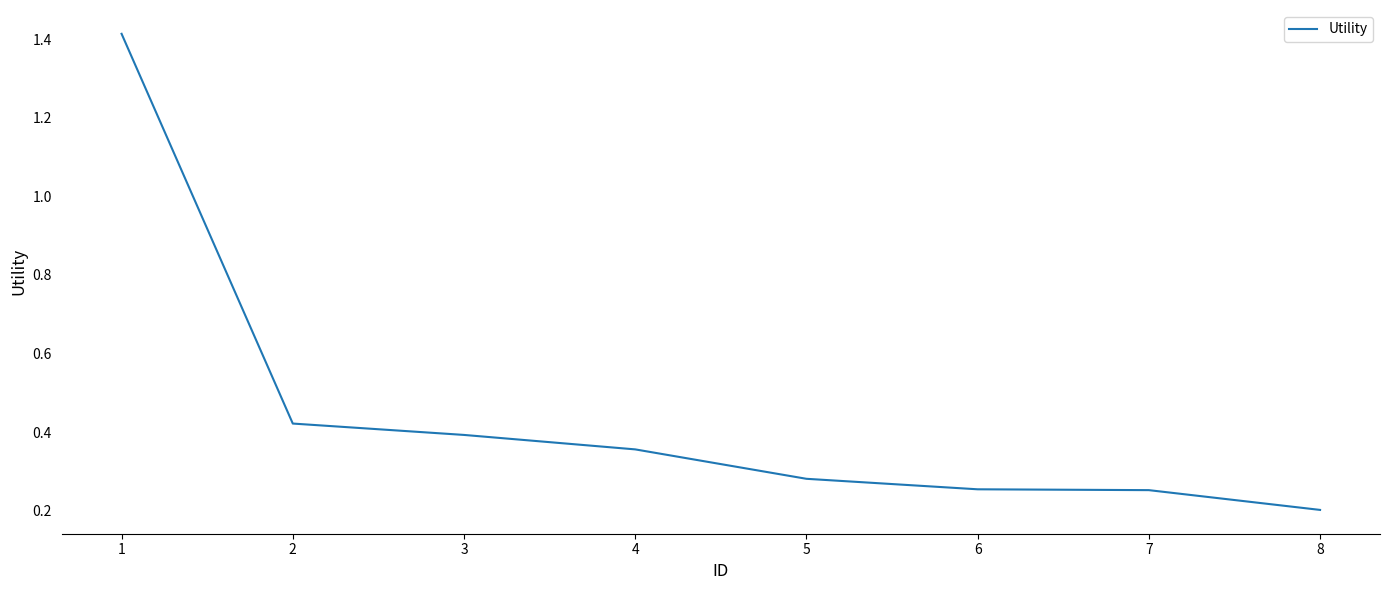

The chart shows a value of 0.4 at 3. True or false?

True